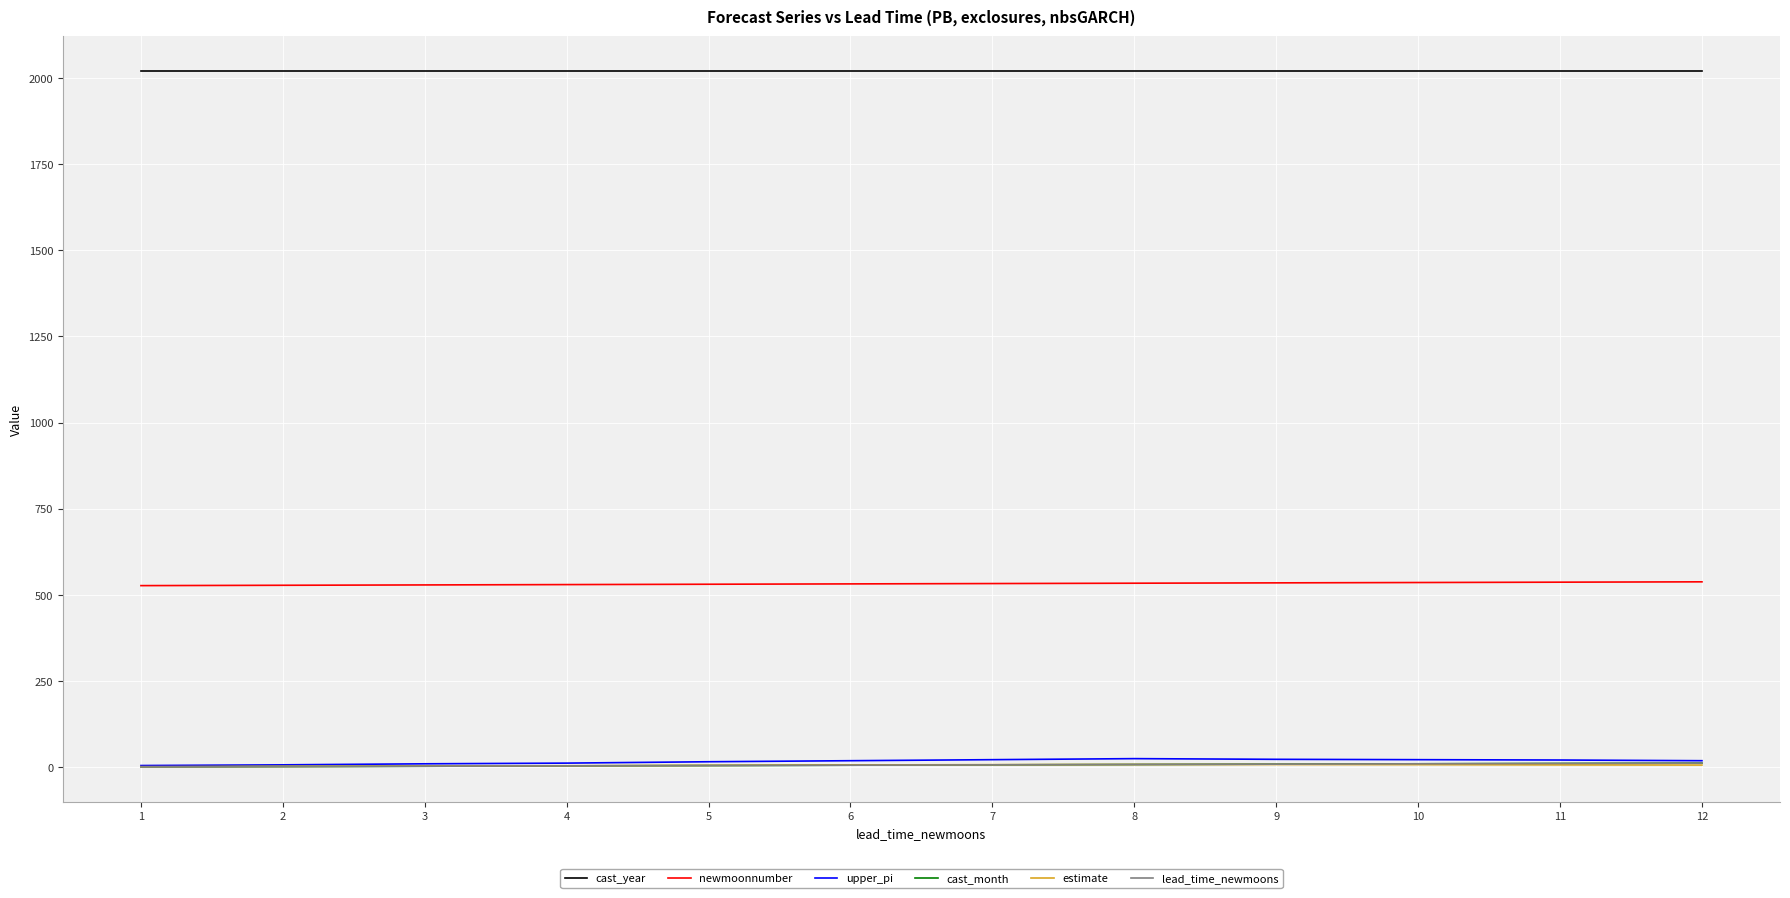

The upper_pi series shows 22.0 at 7. True or false?

True